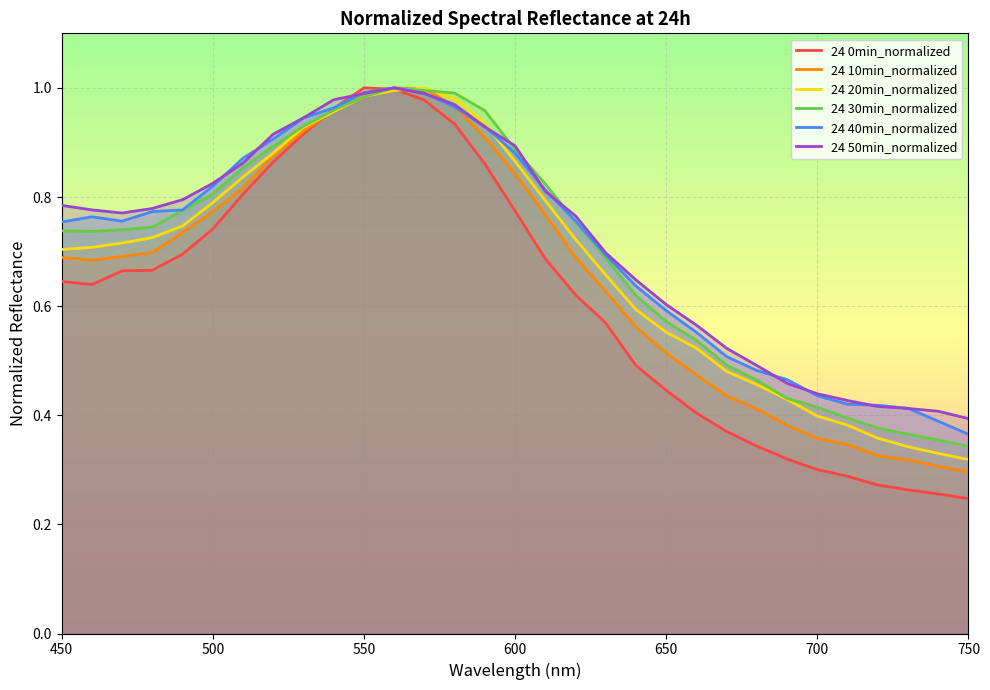

Rank the series by their maximum value, from highest to lowest.

24 0min_normalized, 24 10min_normalized, 24 20min_normalized, 24 30min_normalized, 24 40min_normalized, 24 50min_normalized